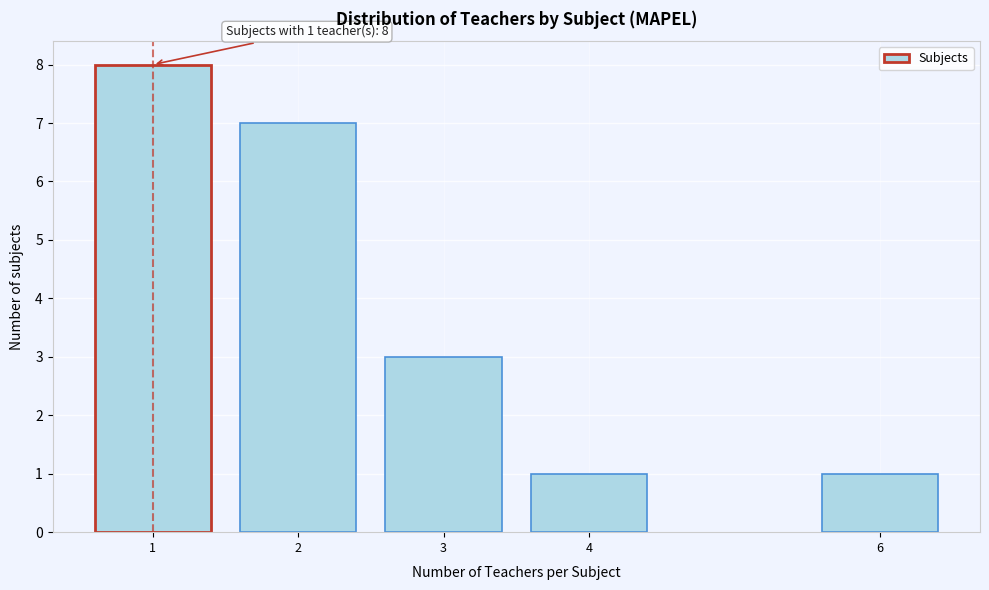

Reading right to left, list all the values displayed in this chart.

1	1	3	7	8